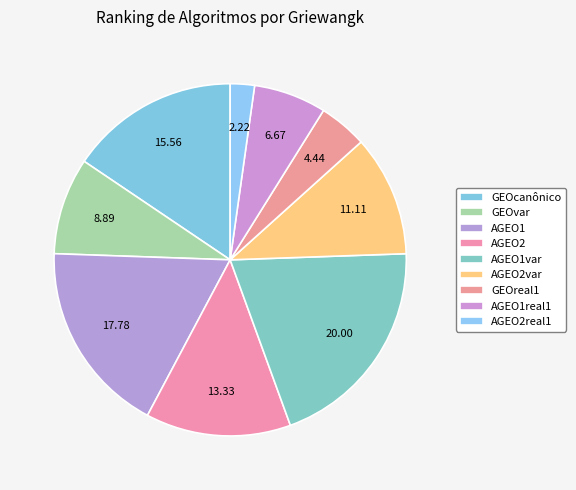

Is there any slice that represents more than half of the pie?

No